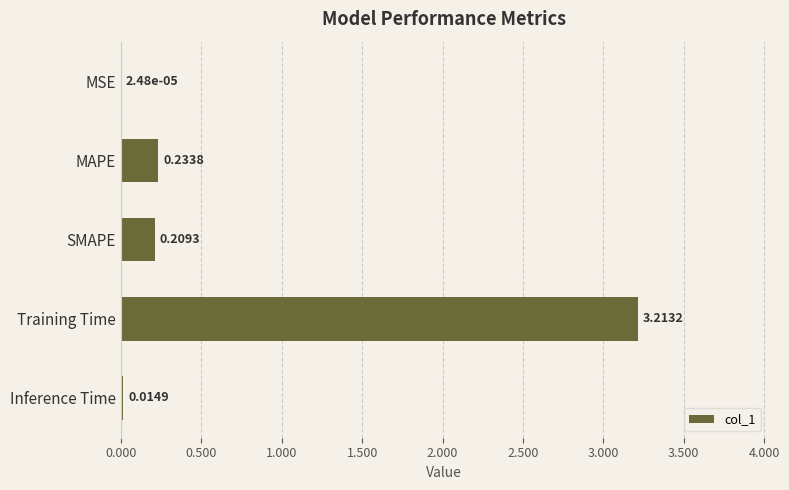

What is the sum of all values?

3.7